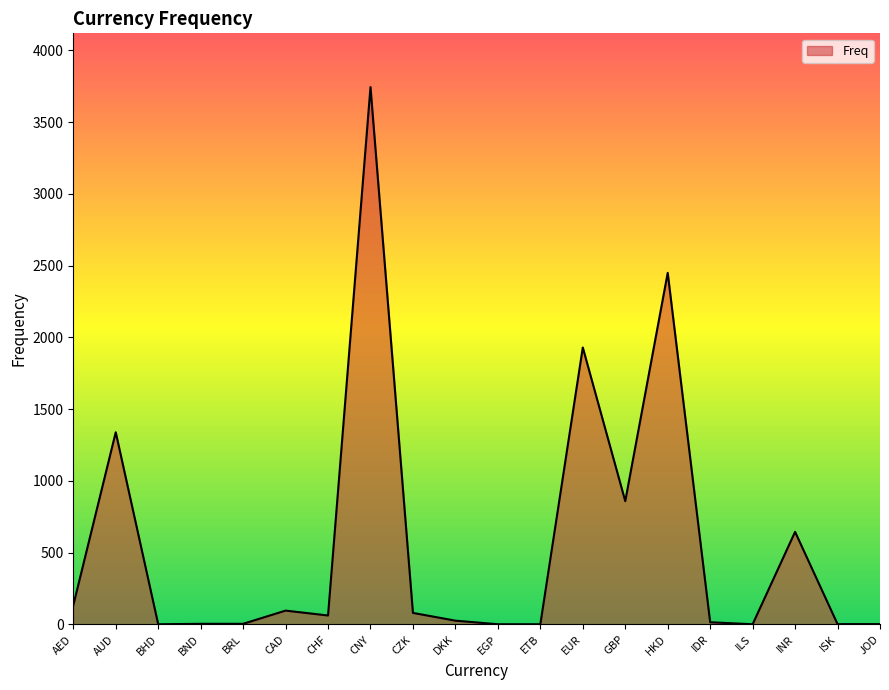

At which label does the data first exceed 62?

AED